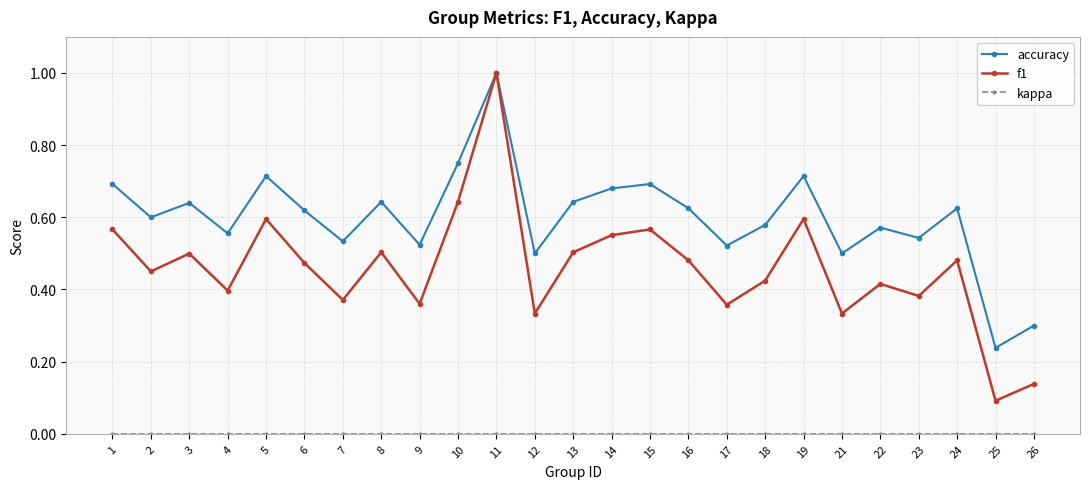

Between 6 and 21, which series saw the biggest shift?

f1